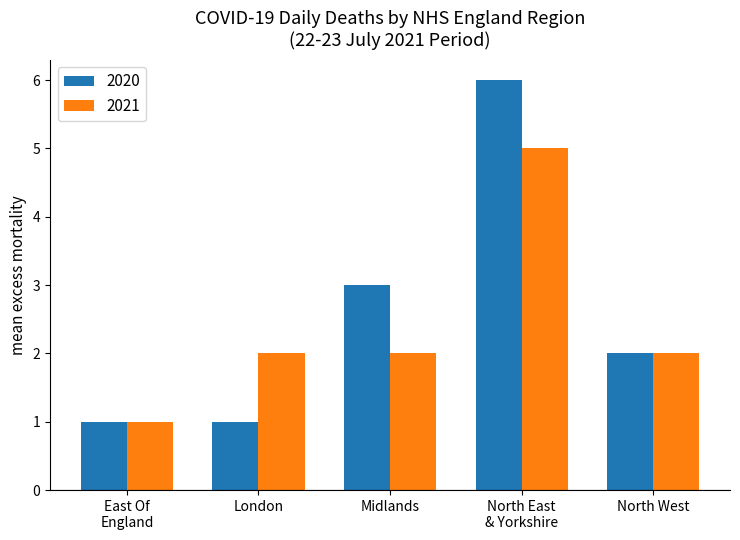

How many bars are there in total?

10